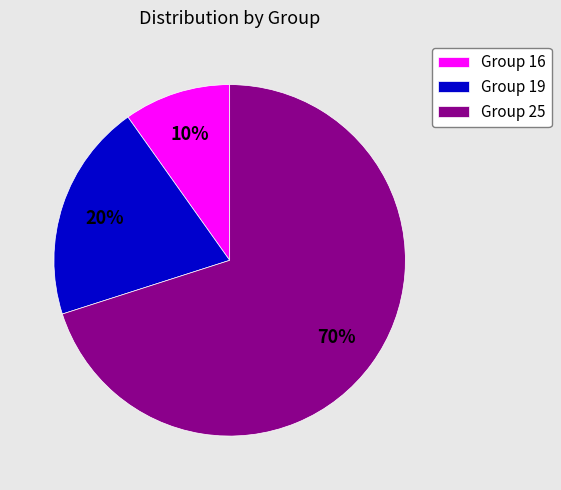

True or false: Group 25 accounts for 82% of the total.

False